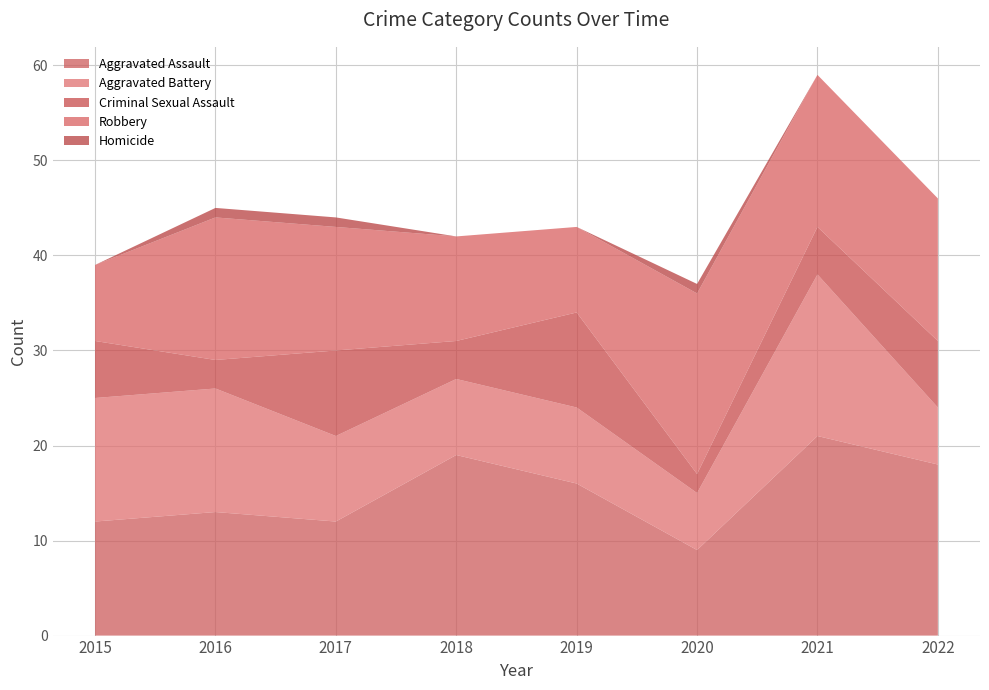

Reading left to right, extract all data points from this chart.

Aggravated Assault: 12	13	12	19	16	9	21	18
Aggravated Battery: 13	13	9	8	8	6	17	6
Criminal Sexual Assault: 6	3	9	4	10	2	5	7
Robbery: 8	15	13	11	9	19	16	15
Homicide: 0	1	1	0	0	1	0	0